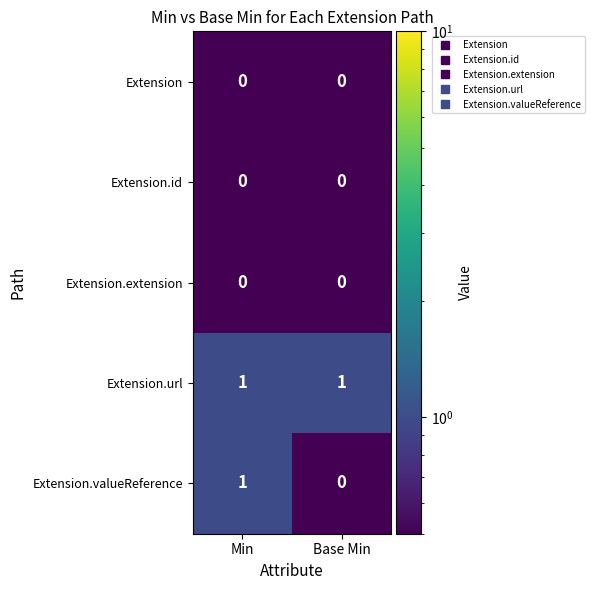

What is the spread (max minus min) of values at Base Min?

1